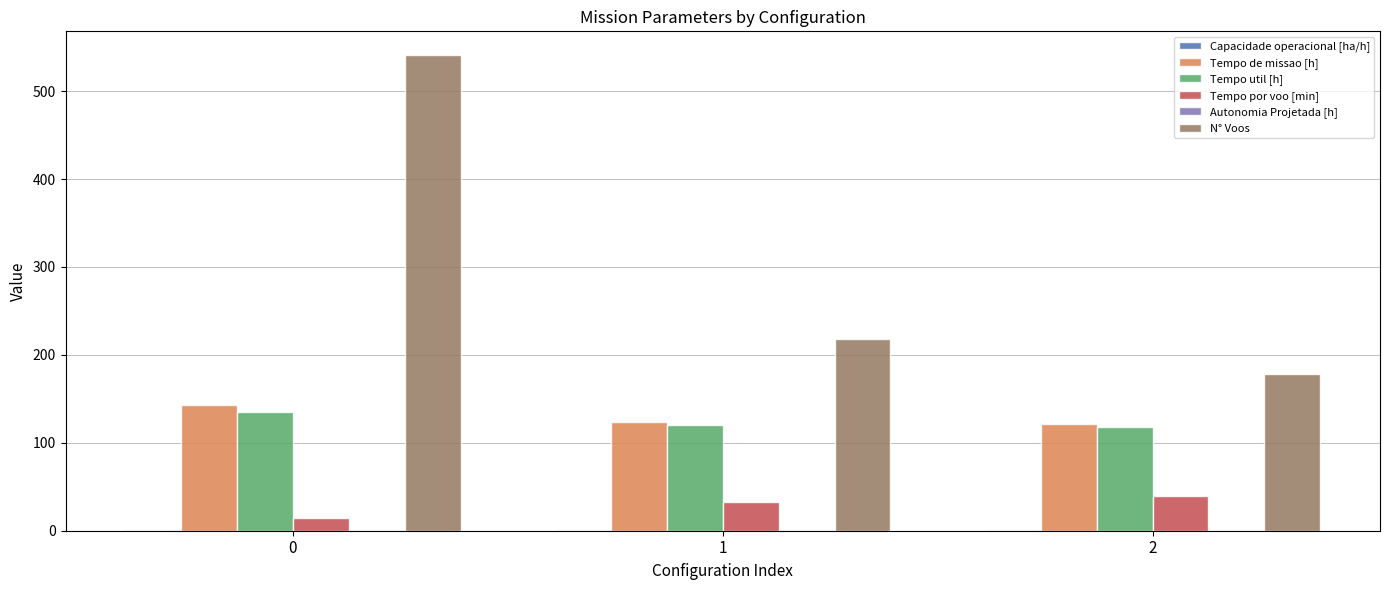

Between 0 and 1, which series saw the biggest shift?

N° Voos